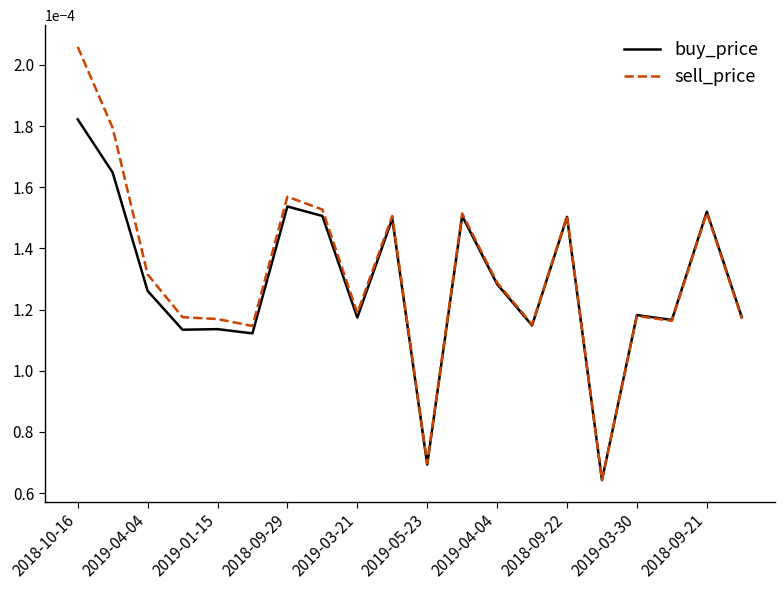

In sell_price, how many points are lower than both neighbors (excluding endpoints)?

6